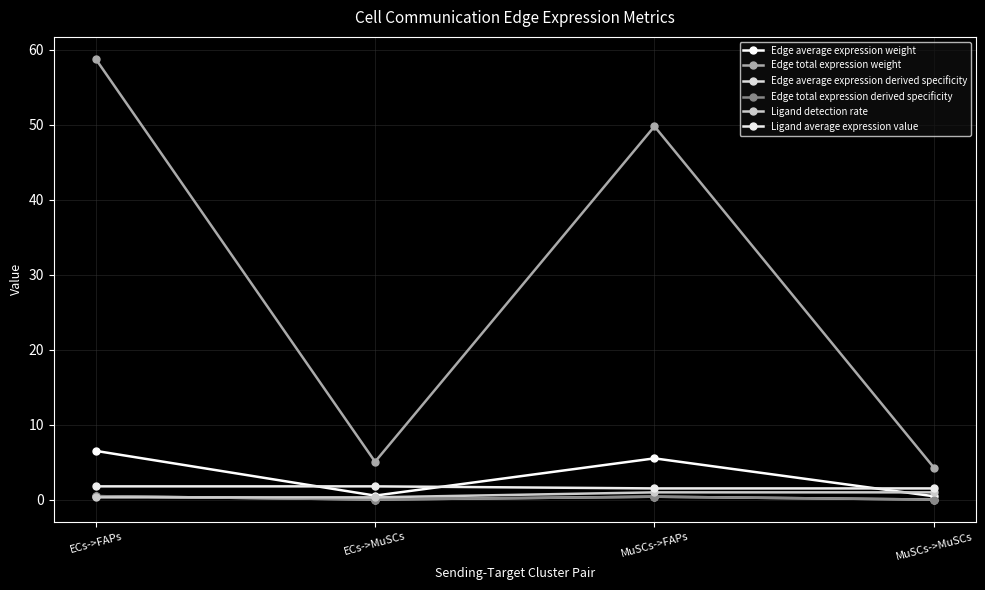

True or false: Ligand detection rate has more than 2 points higher than both neighbors.

False